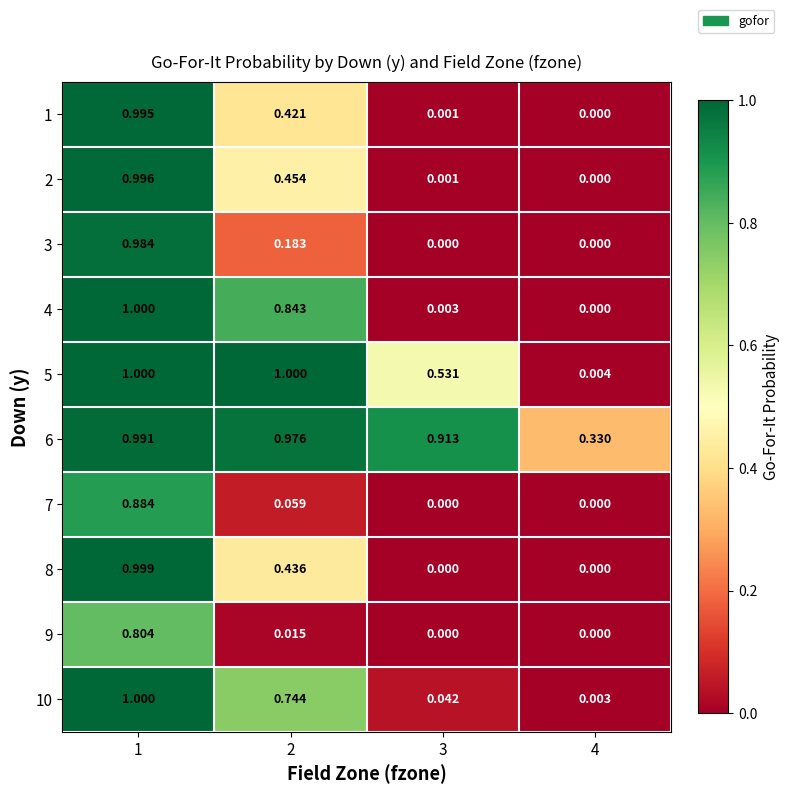

Which series has the largest range (max minus min)?

4